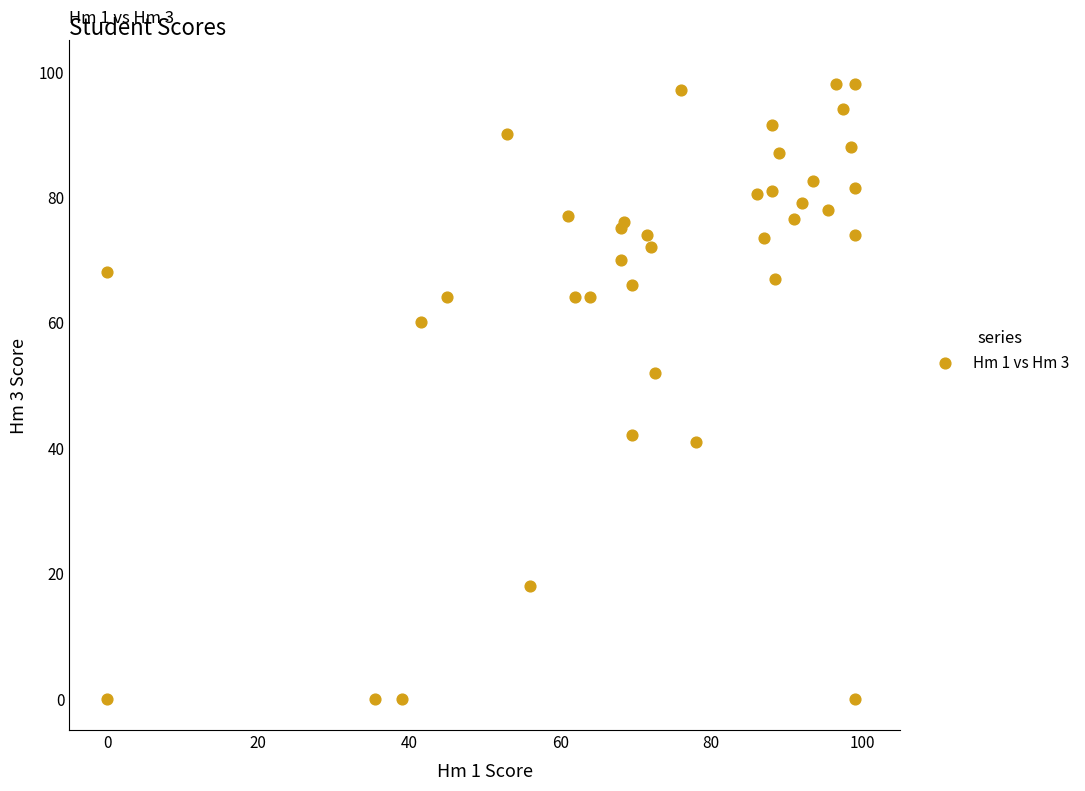

What Y value in the scatter plot is closest to 49?

52.0